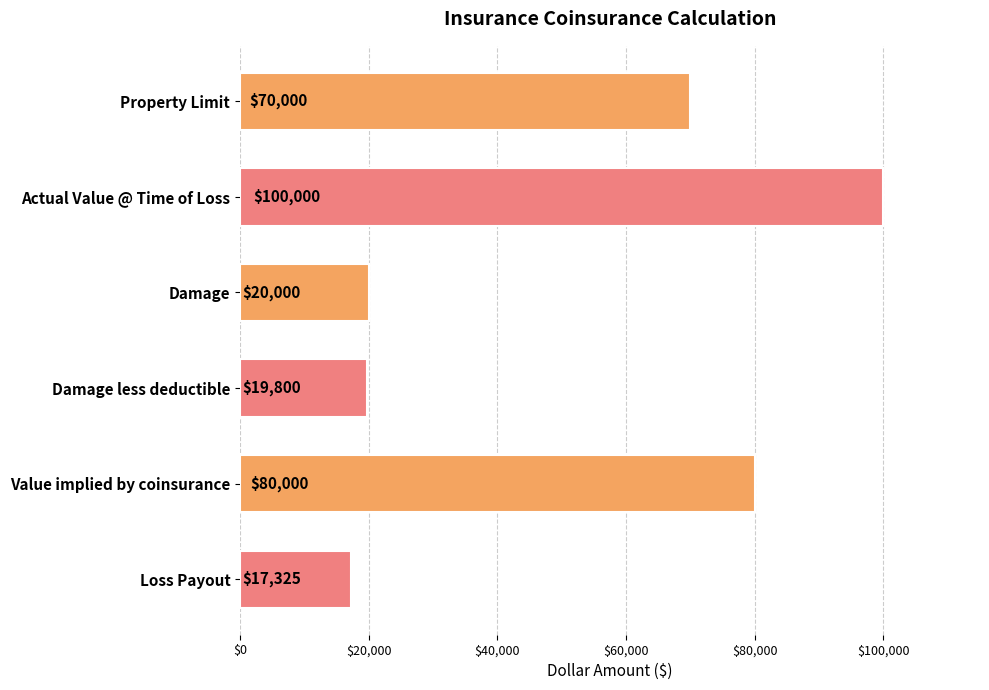

Reading bottom to top, extract all data points from this chart.

17325	80000	19800	20000	100000	70000